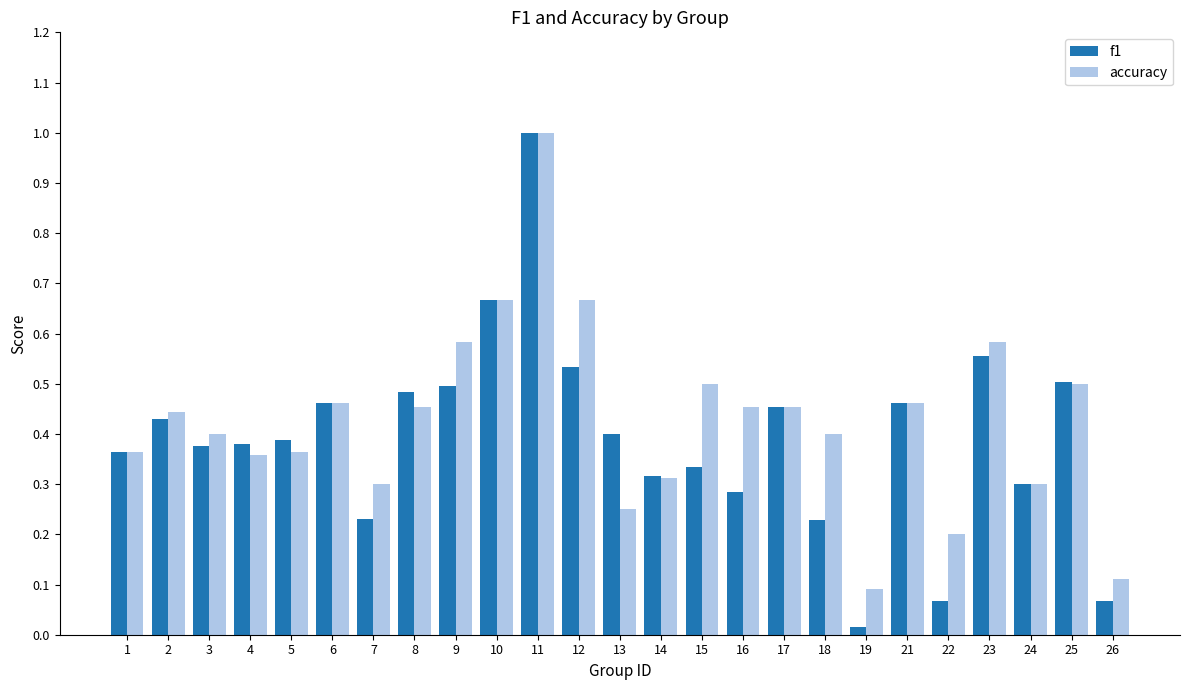

What is the sum of the accuracy values at 12 and 4?

1.0